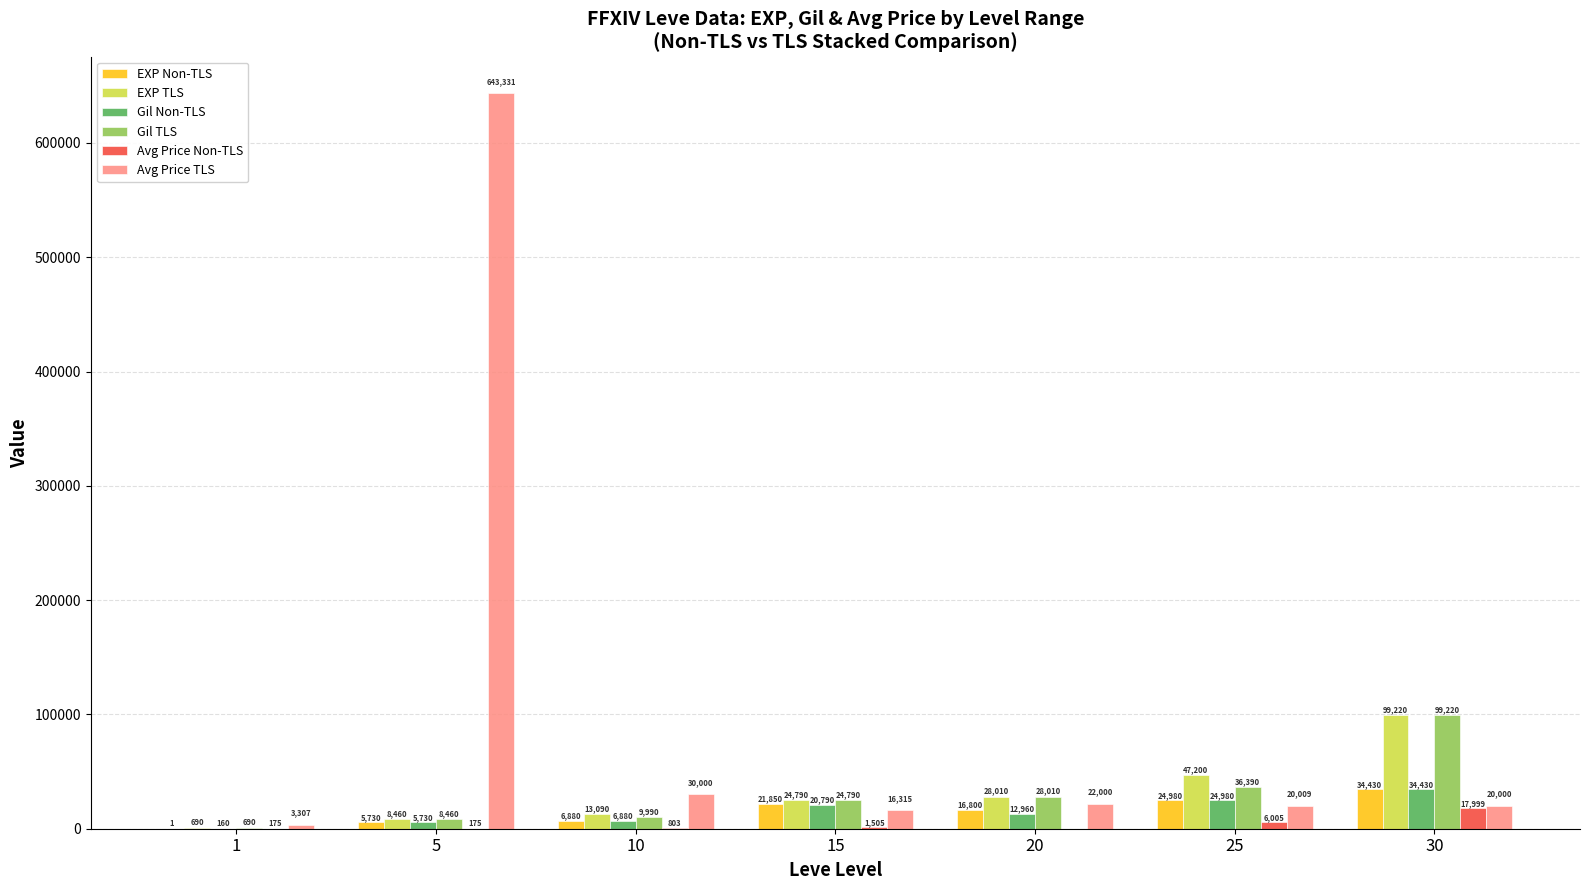

Which series has the widest spread of values?

Avg Price TLS